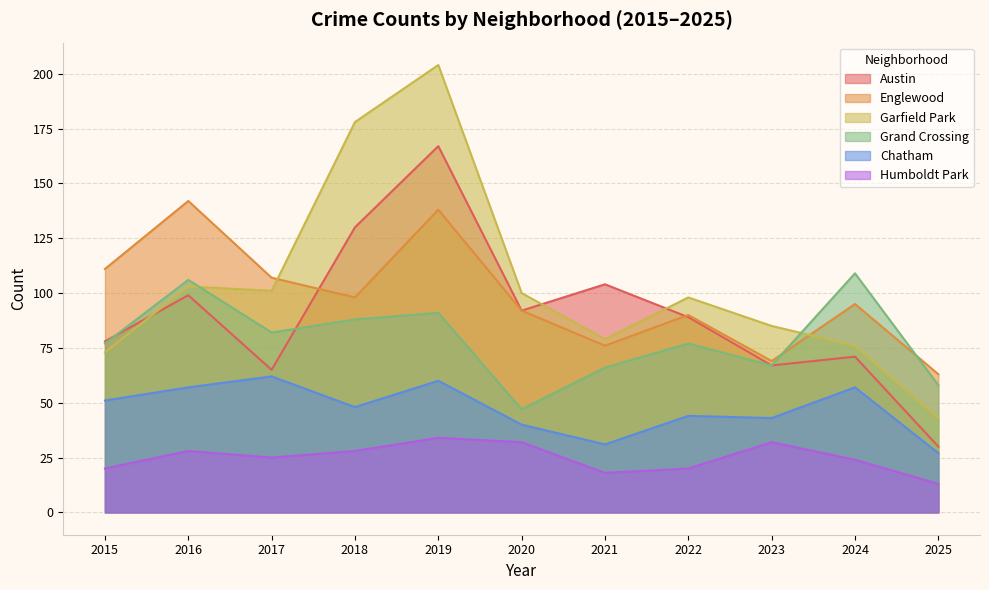

True or false: Austin has a value of 164 at 2020.

False